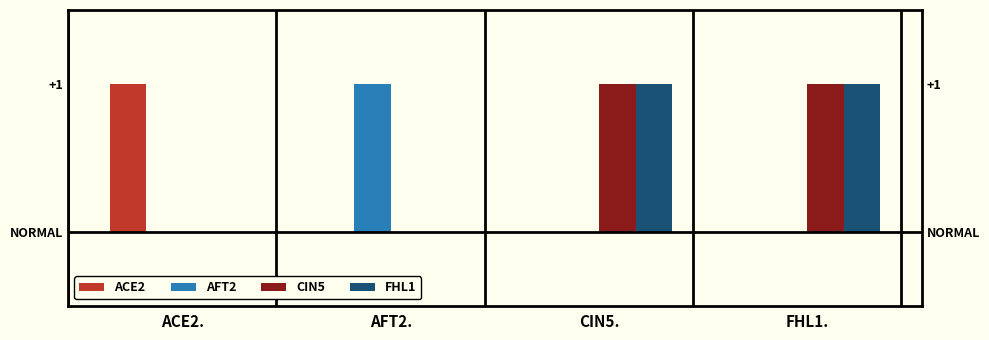

At which label is ACE2 closest to 0?

AFT2.